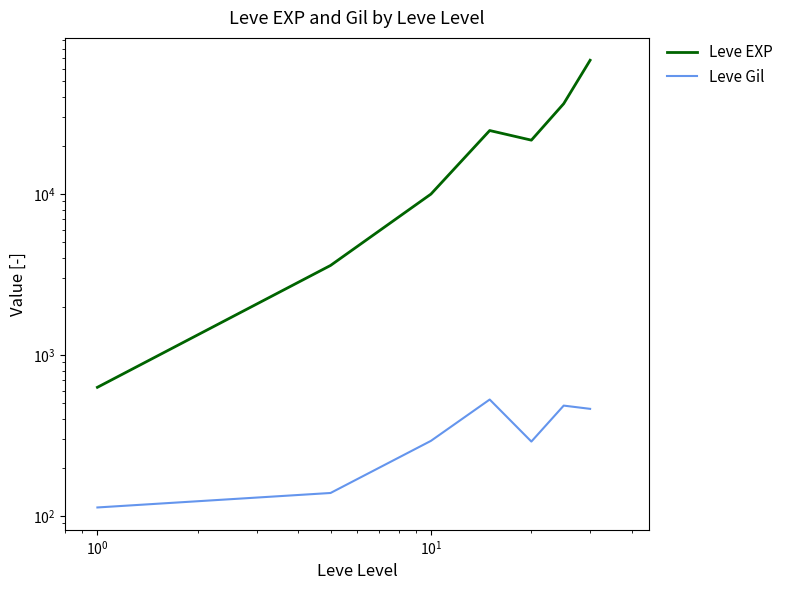

Rank the series by their average value, from highest to lowest.

Leve EXP, Leve Gil